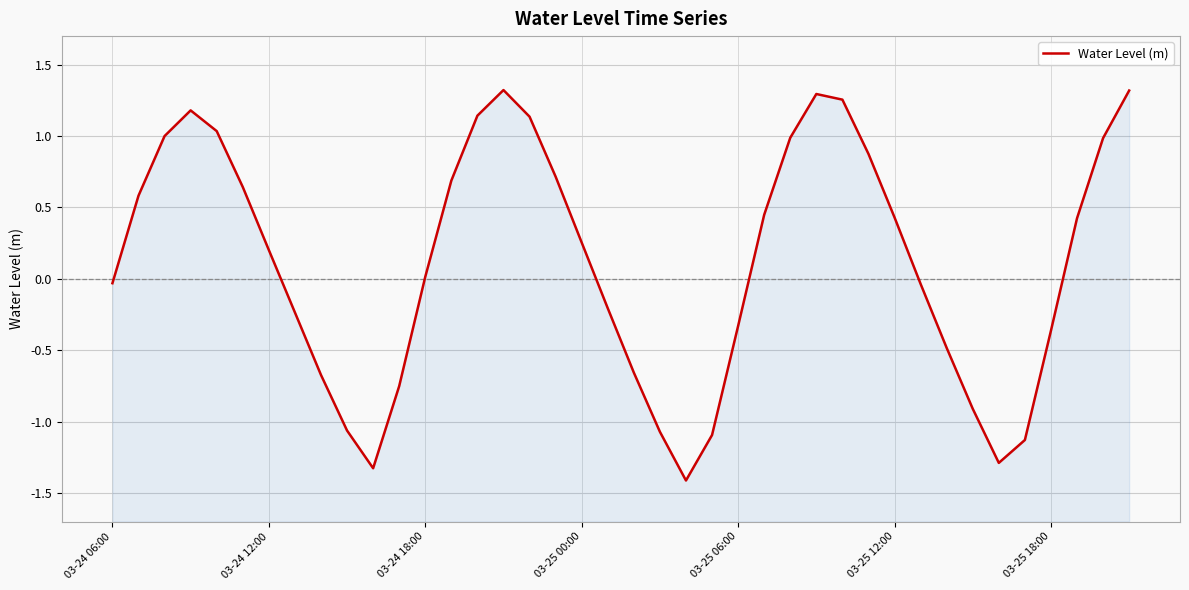

Reading left to right, what are all the values shown in this chart?

-0.0	0.6	1.0	1.2	1.0	0.6	0.2	-0.2	-0.7	-1.1	-1.3	-0.8	0.0	0.7	1.1	1.3	1.1	0.7	0.3	-0.2	-0.7	-1.1	-1.4	-1.1	-0.3	0.4	1.0	1.3	1.3	0.9	0.4	-0.0	-0.5	-0.9	-1.3	-1.1	-0.4	0.4	1.0	1.3